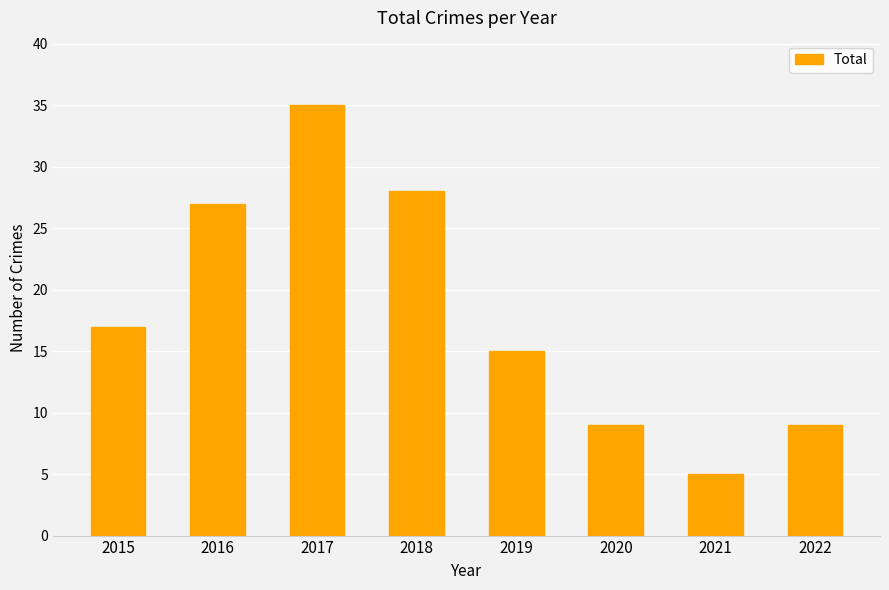

What is the sum of the values at 2020 and 2016?

36